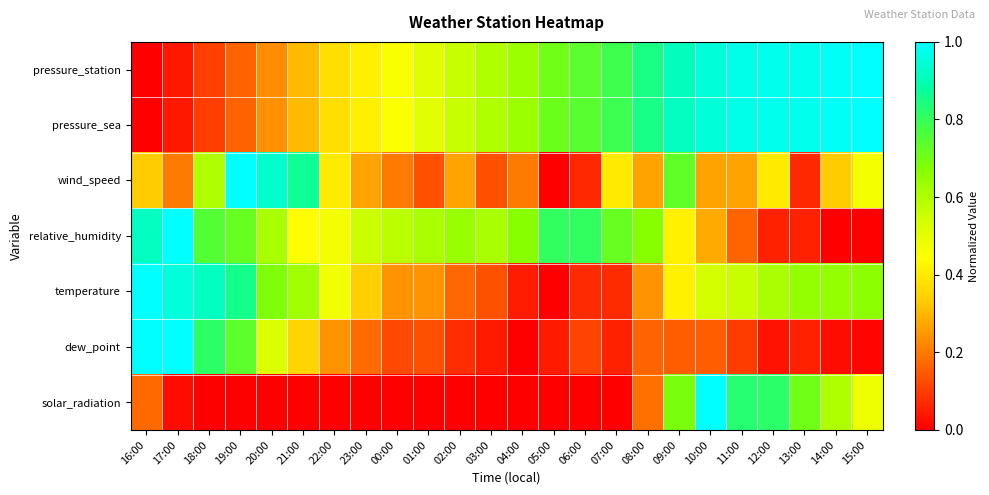

At 20:00, list the series in order from largest to smallest.

wind_speed, temperature, relative_humidity, dew_point, pressure_sea, pressure_station, solar_radiation